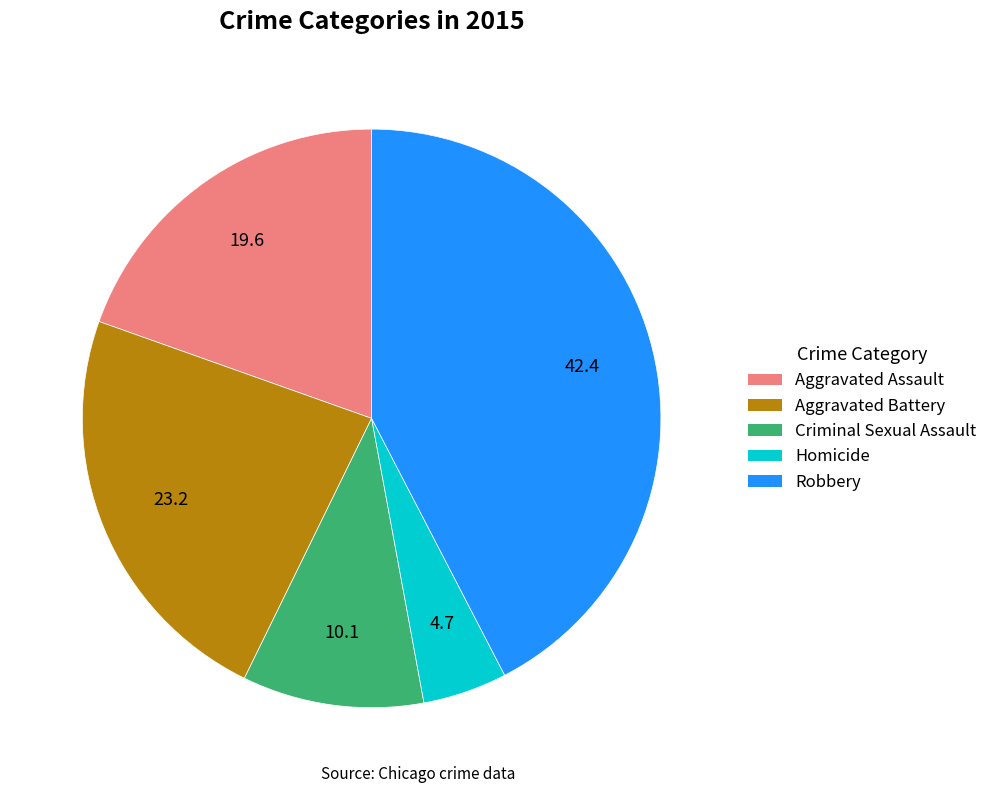

What is the largest slice in the pie chart?

Robbery